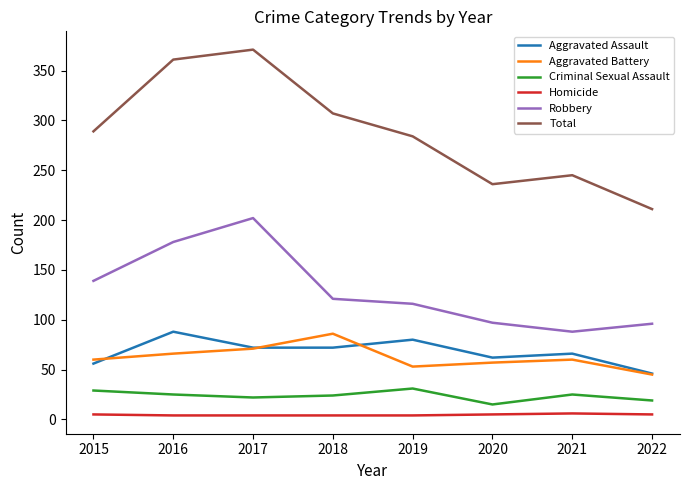

Is the value of Total at 2021 greater than the value of Criminal Sexual Assault at 2020?

Yes